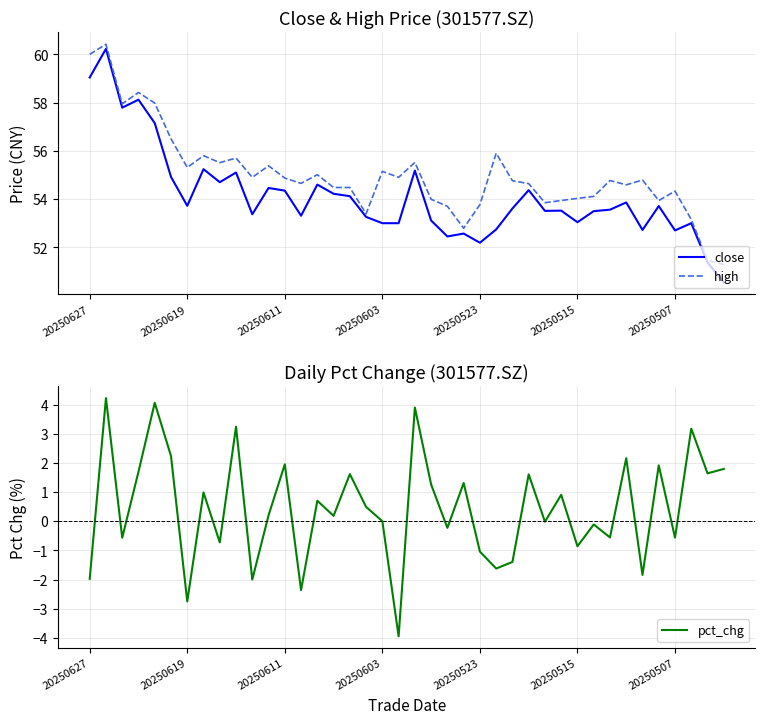

Does the chart display data point markers on the line(s)?

No